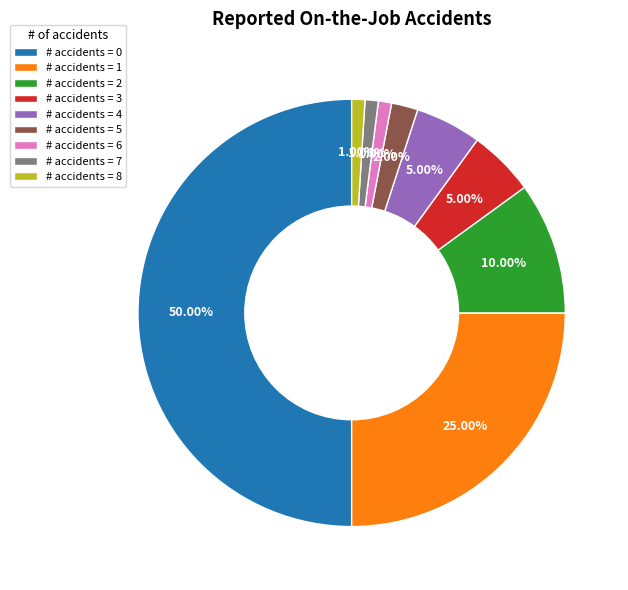

Which has a higher value, # accidents = 1 or # accidents = 7?

# accidents = 1